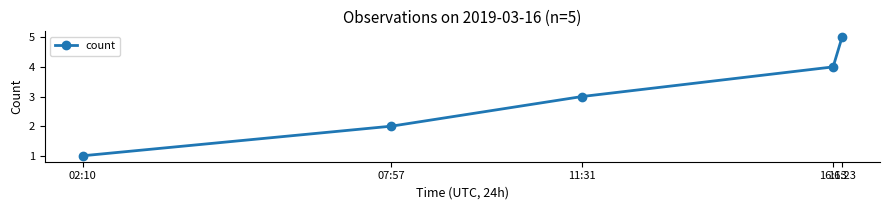

What is the value of the 2nd point from the left?

2